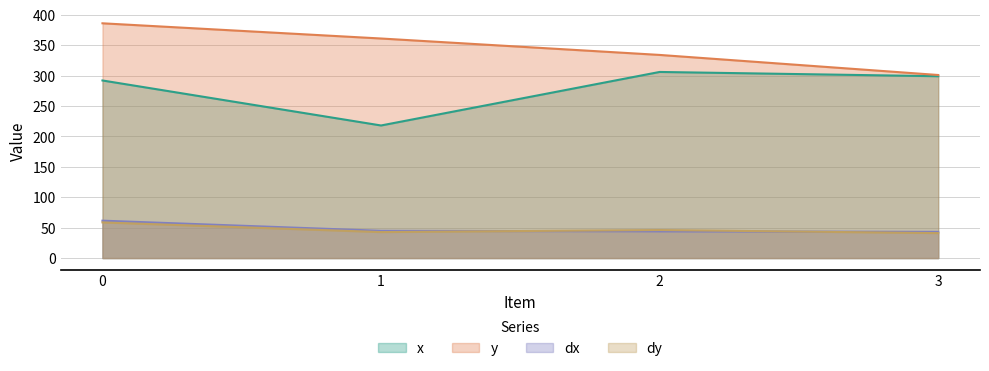

What are all the series names shown in the legend?

x, y, dx, dy